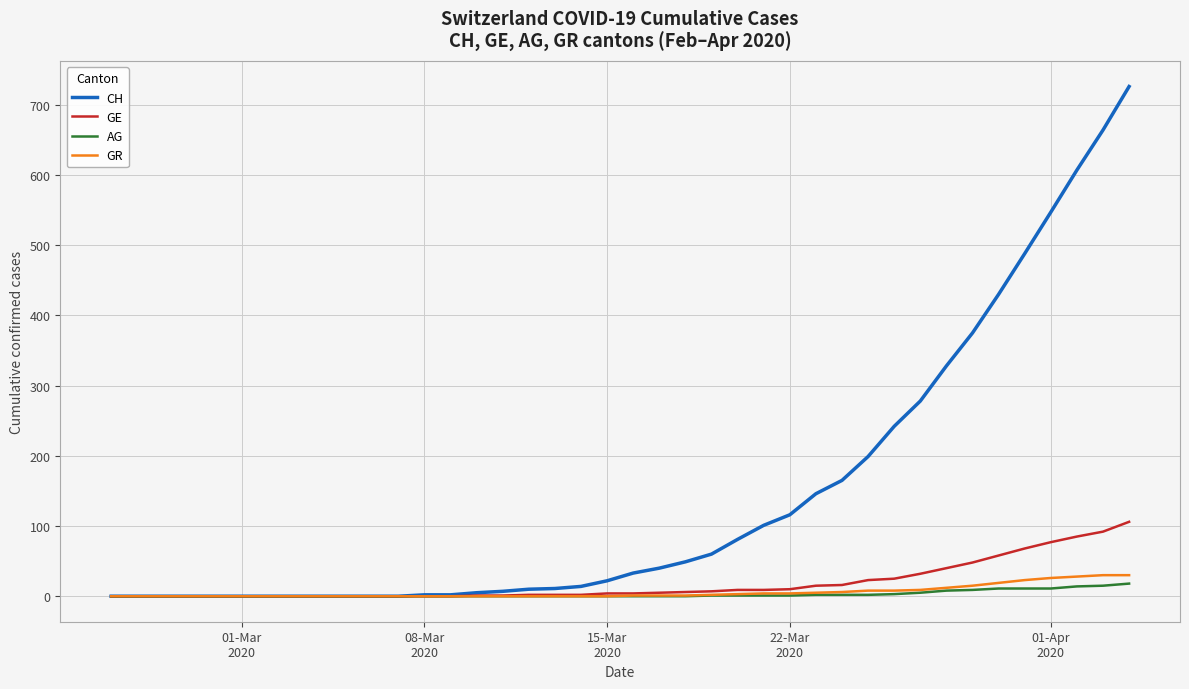

How many values in the GR series are below 1?

20